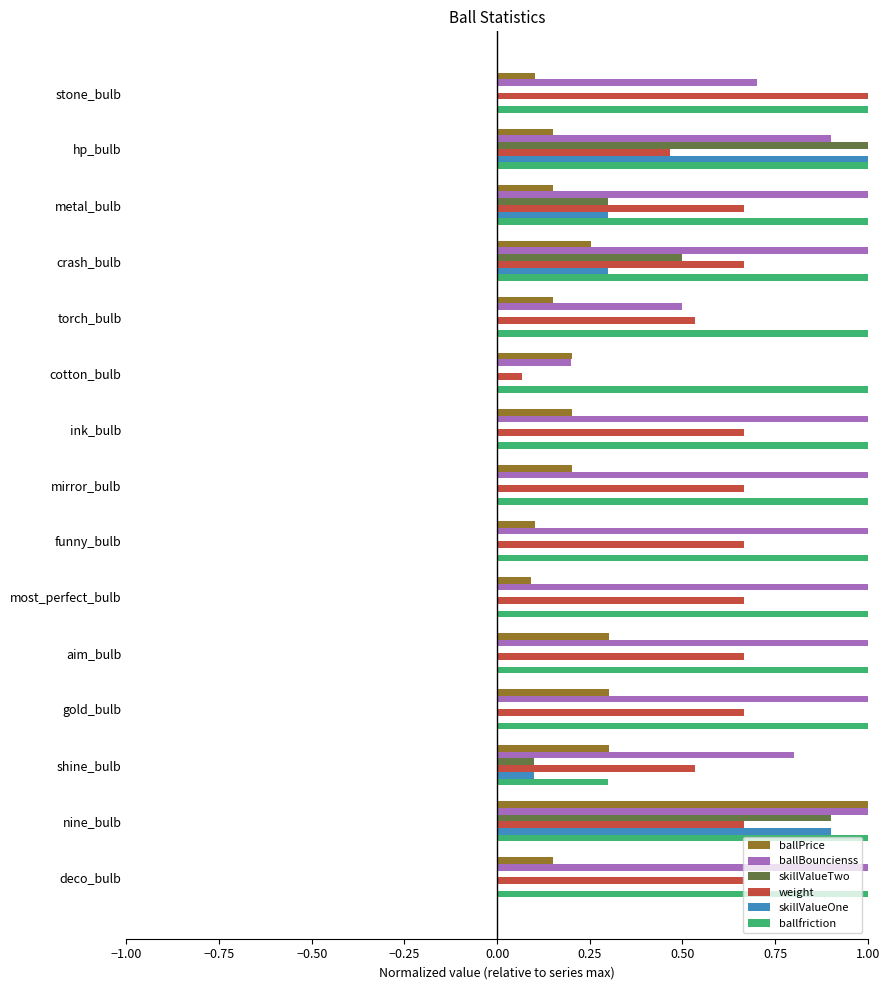

What is the sum of all ballBouncienss values?

13.1